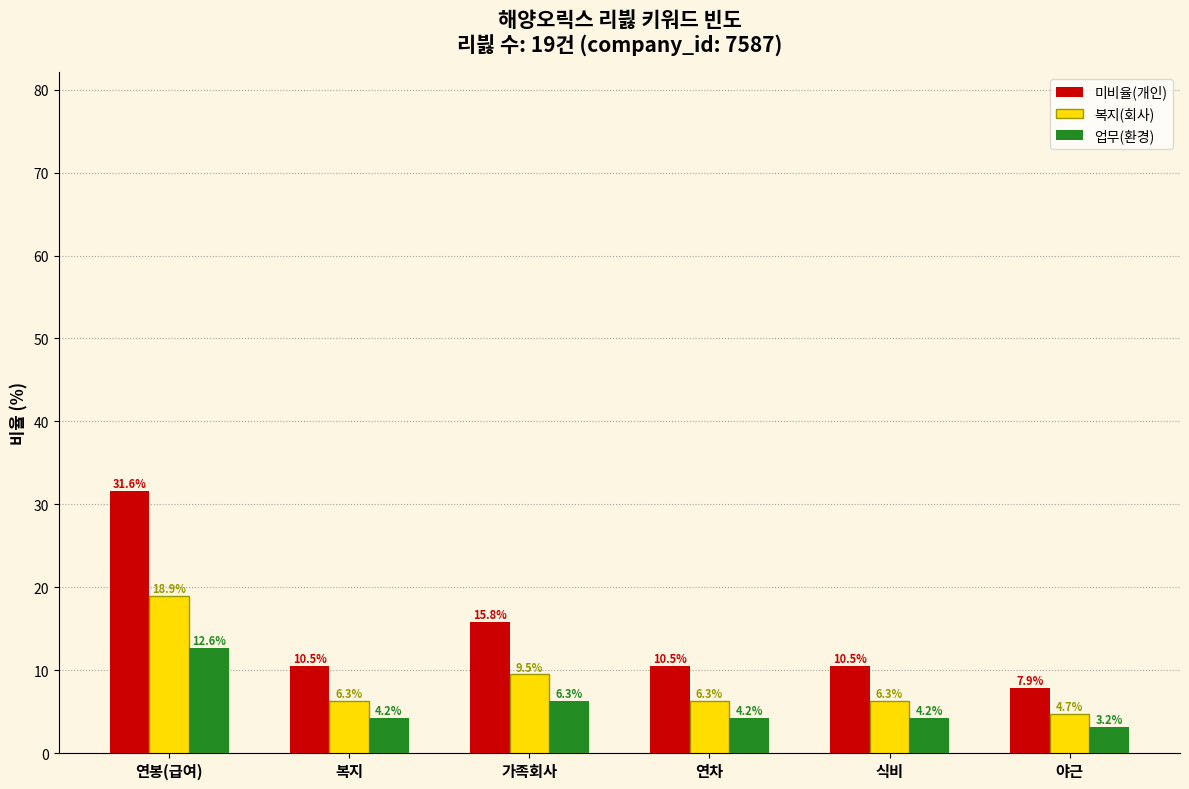

Reading left to right, what are all the values shown in this chart?

미비율(개인): 연봉(급여)=31.6	복지=10.5	가족회사=15.8	연차=10.5	식비=10.5	야근=7.9
복지(회사): 연봉(급여)=18.9	복지=6.3	가족회사=9.5	연차=6.3	식비=6.3	야근=4.7
업무(환경): 연봉(급여)=12.6	복지=4.2	가족회사=6.3	연차=4.2	식비=4.2	야근=3.2